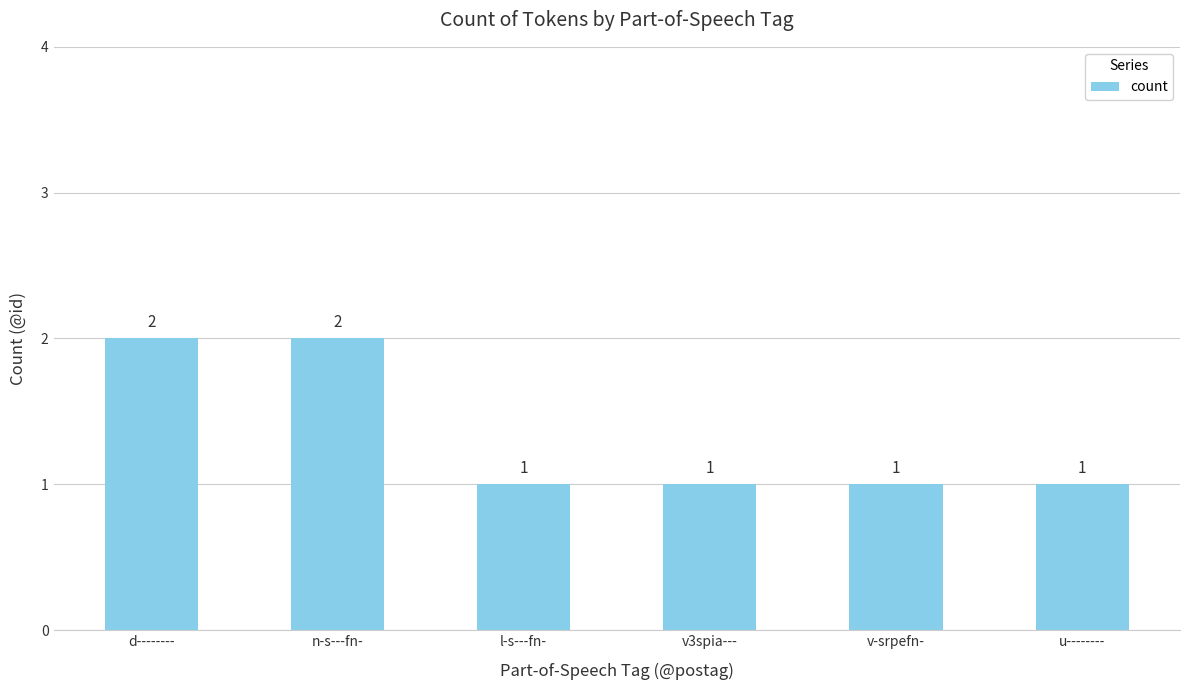

Approximately how many times larger is the value at l-s---fn- compared to v3spia---?

1.0